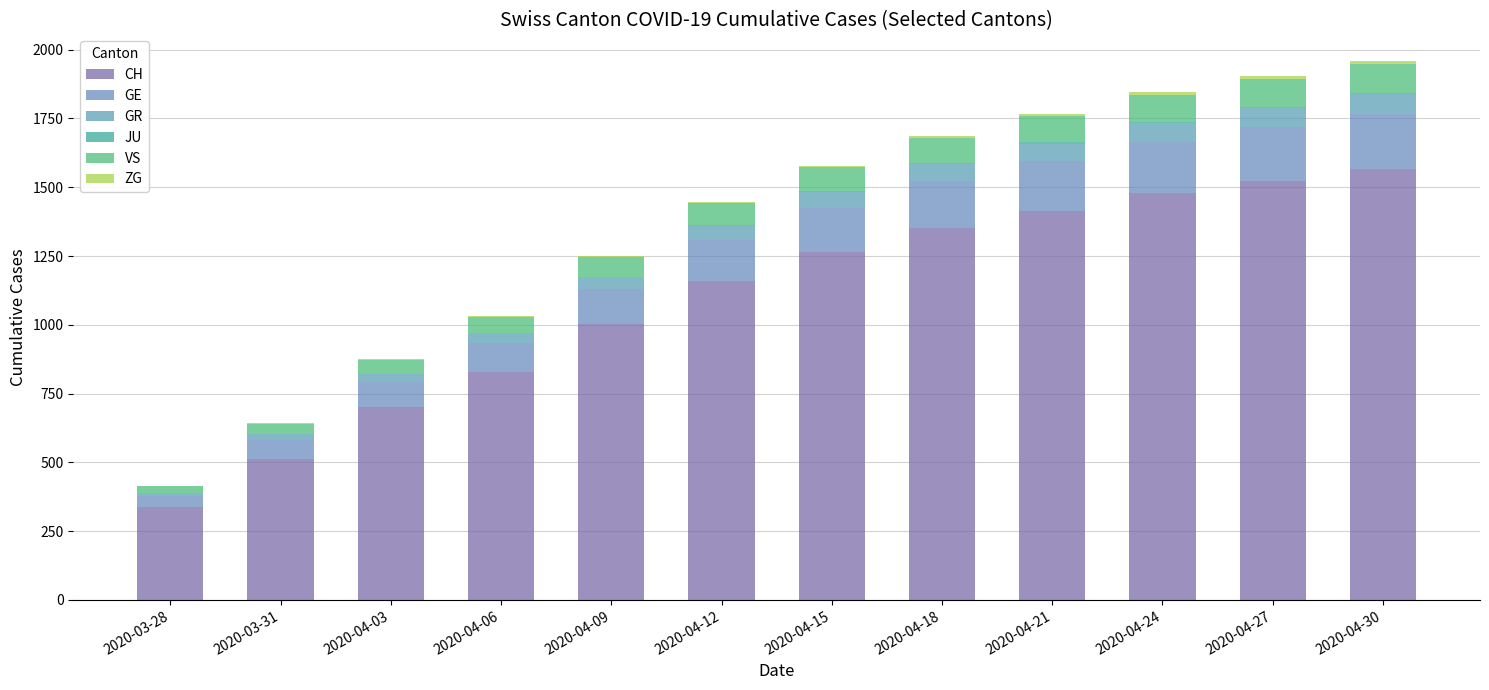

How many distinct data groups are displayed?

6